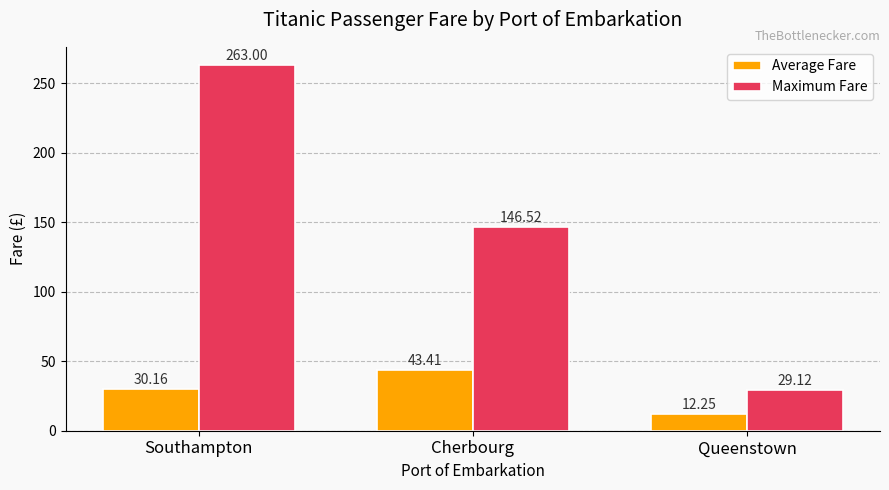

Which series has the largest range (max minus min)?

Maximum Fare